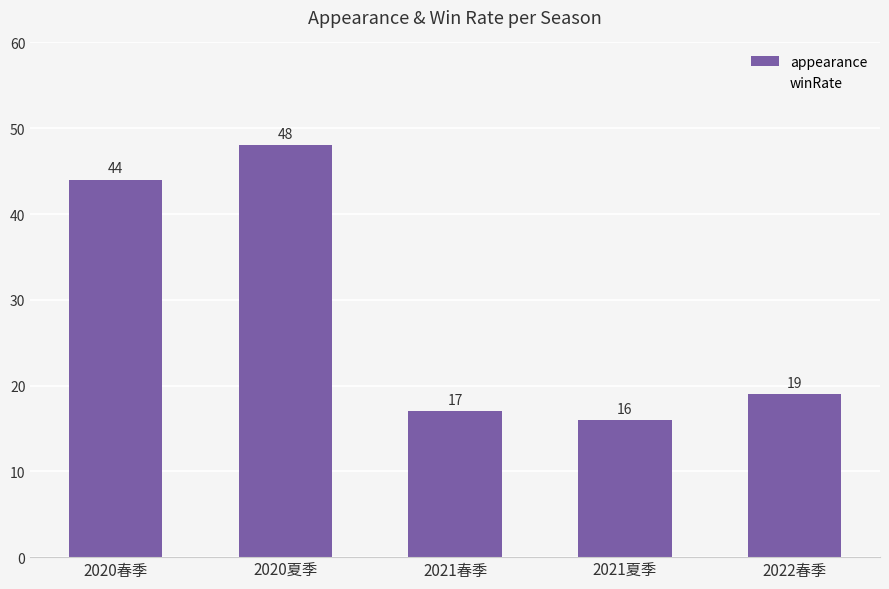

Are the bars horizontal?

No